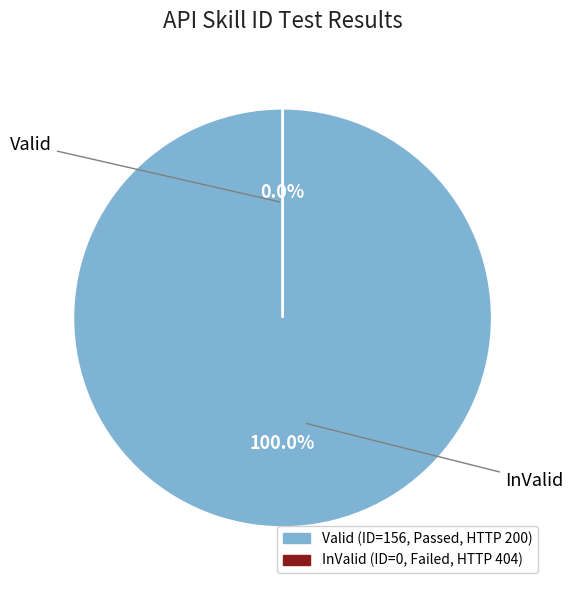

The InValid slice represents 1% of the pie. True or false?

False